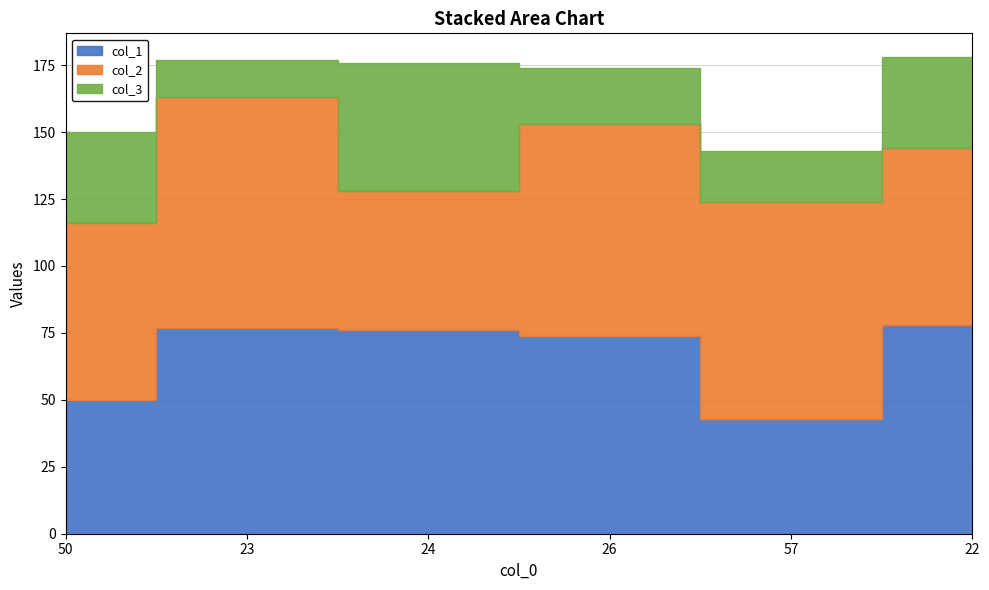

What is the difference between the maximum and minimum values in the col_3 series?

34